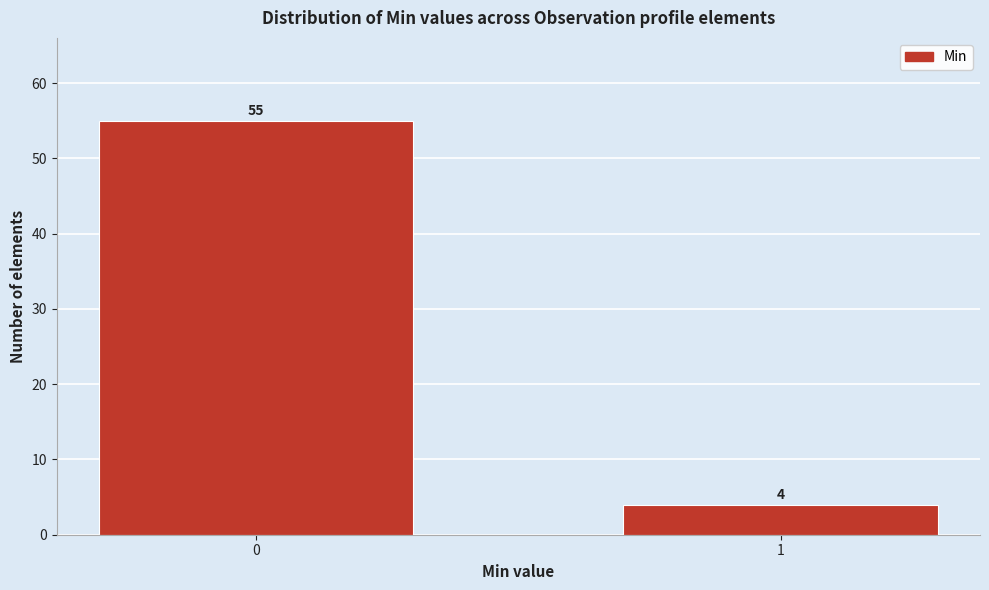

Reading right to left, what are all the values shown in this chart?

1=4	0=55